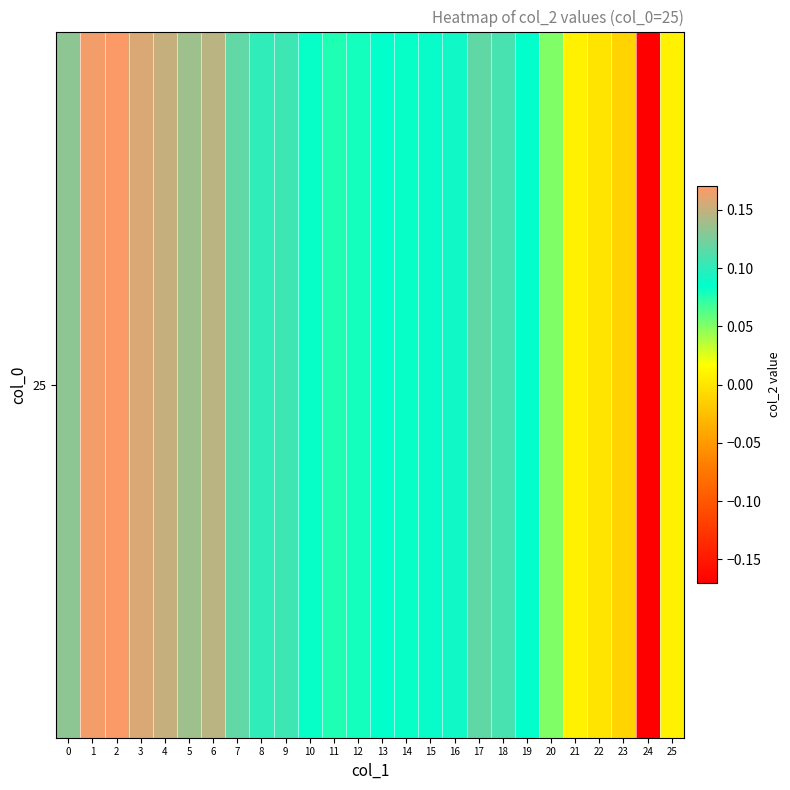

List the labels in order of value, largest first.

2, 1, 3, 4, 6, 5, 0, 7, 17, 18, 9, 8, 16, 15, 19, 13, 14, 10, 12, 11, 20, 25, 21, 22, 23, 24